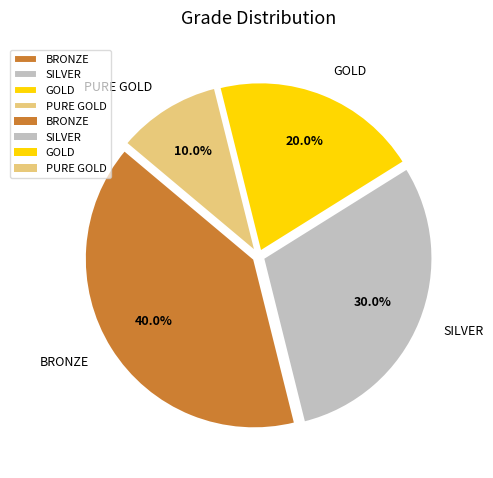

What portion of the pie excludes PURE GOLD?

90.0%